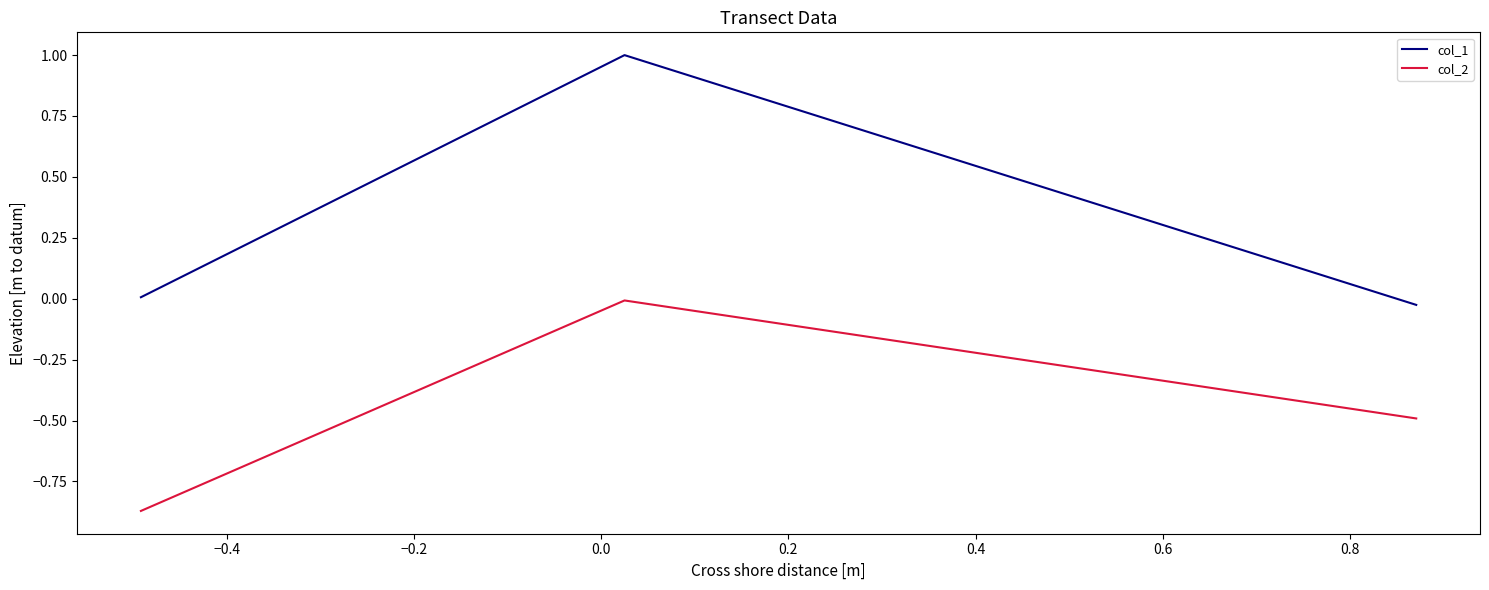

Rank the series by their average value, from lowest to highest.

col_2, col_1